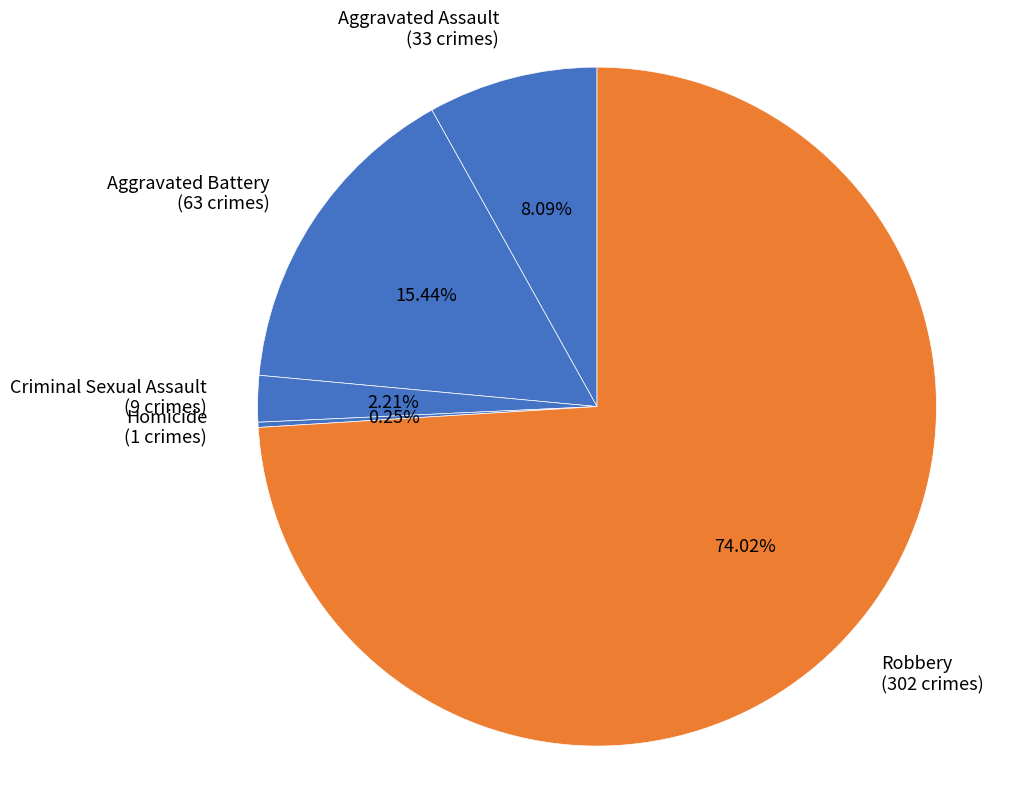

Is there a majority slice in this chart?

Yes